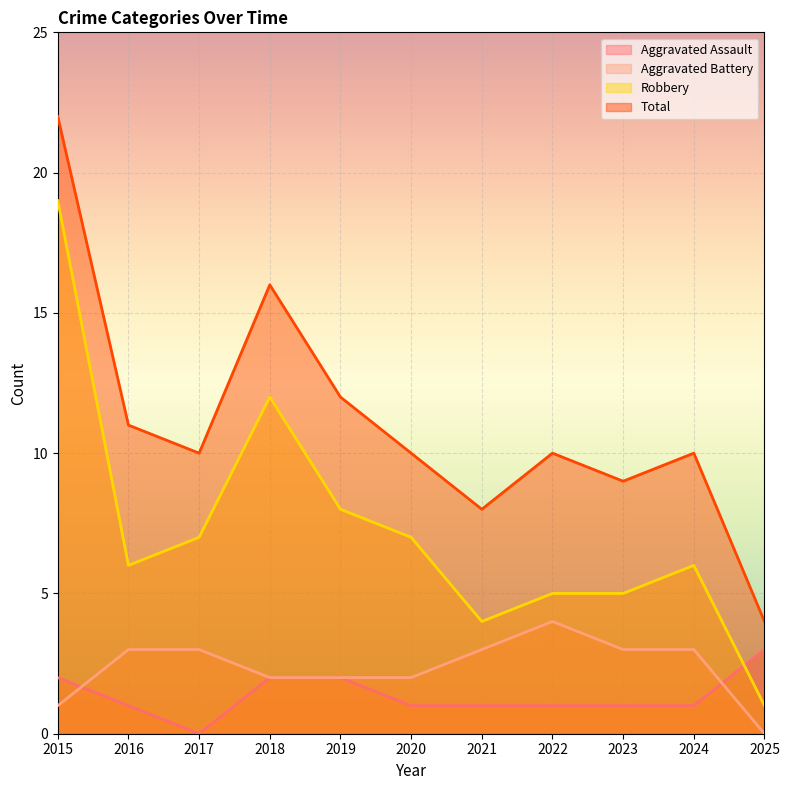

True or false: Robbery and Total cross at least once.

False